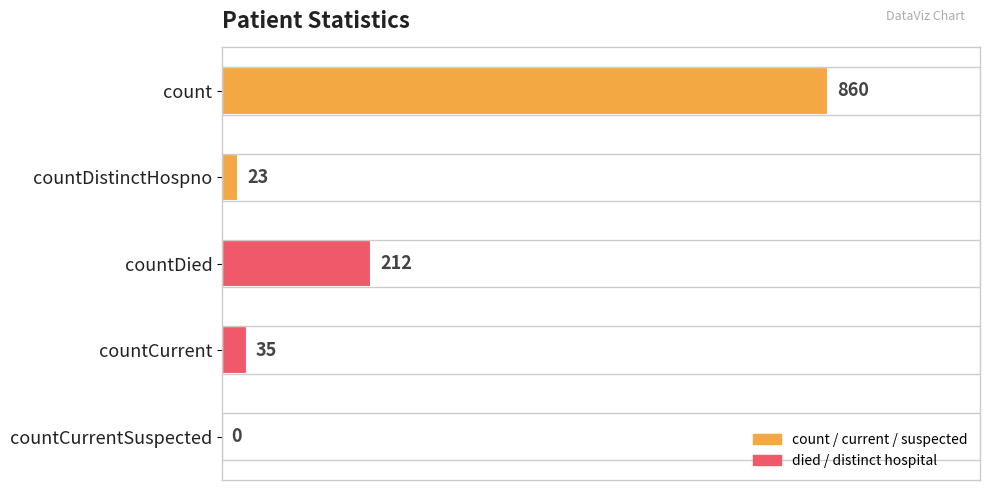

What is the sum of the values at count and countCurrent?

895